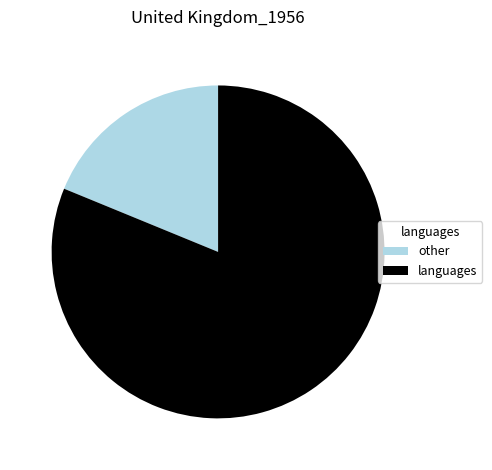

Which category has the smallest portion of the pie?

other